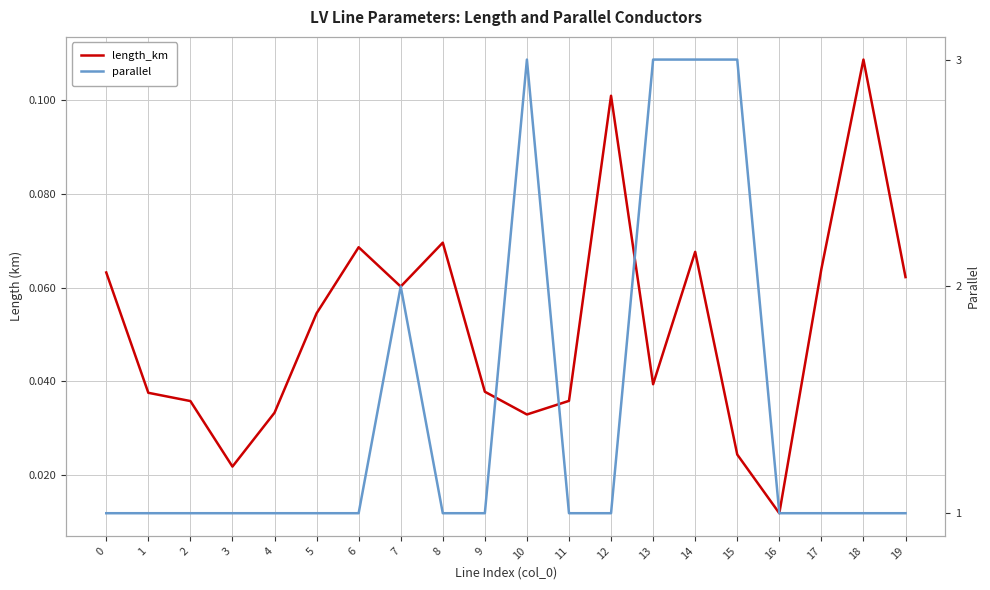

Which category has the highest value in the parallel series?

10